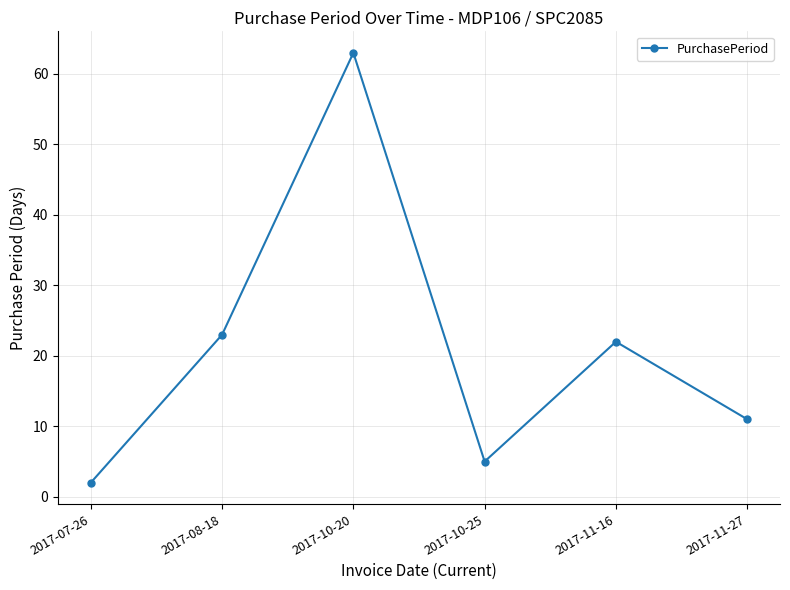

Is it true that the value at 2017-10-20 is 63?

True